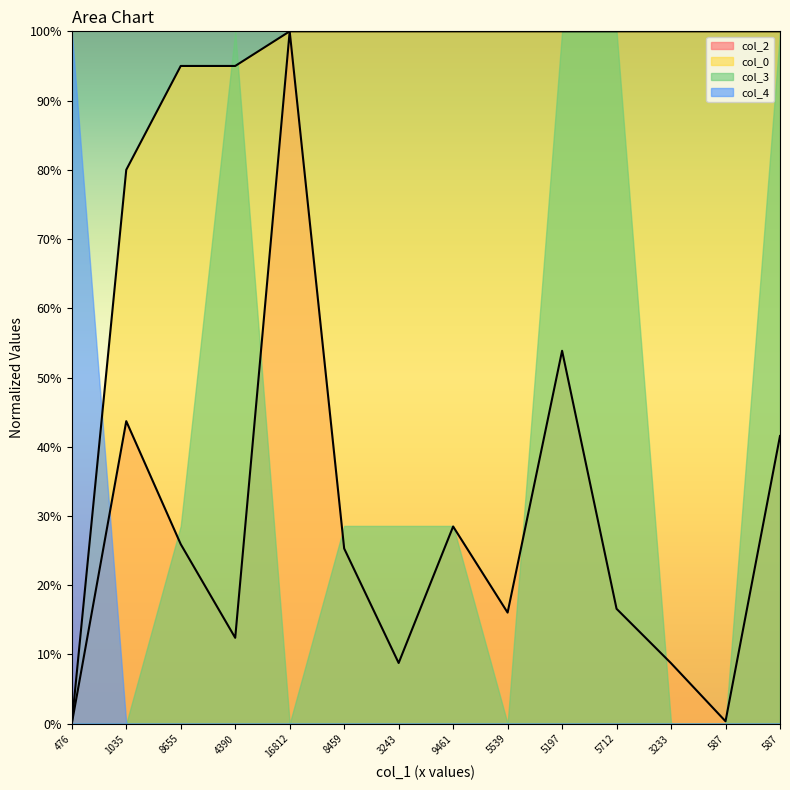

True or false: col_2 and col_0 cross at least once.

False